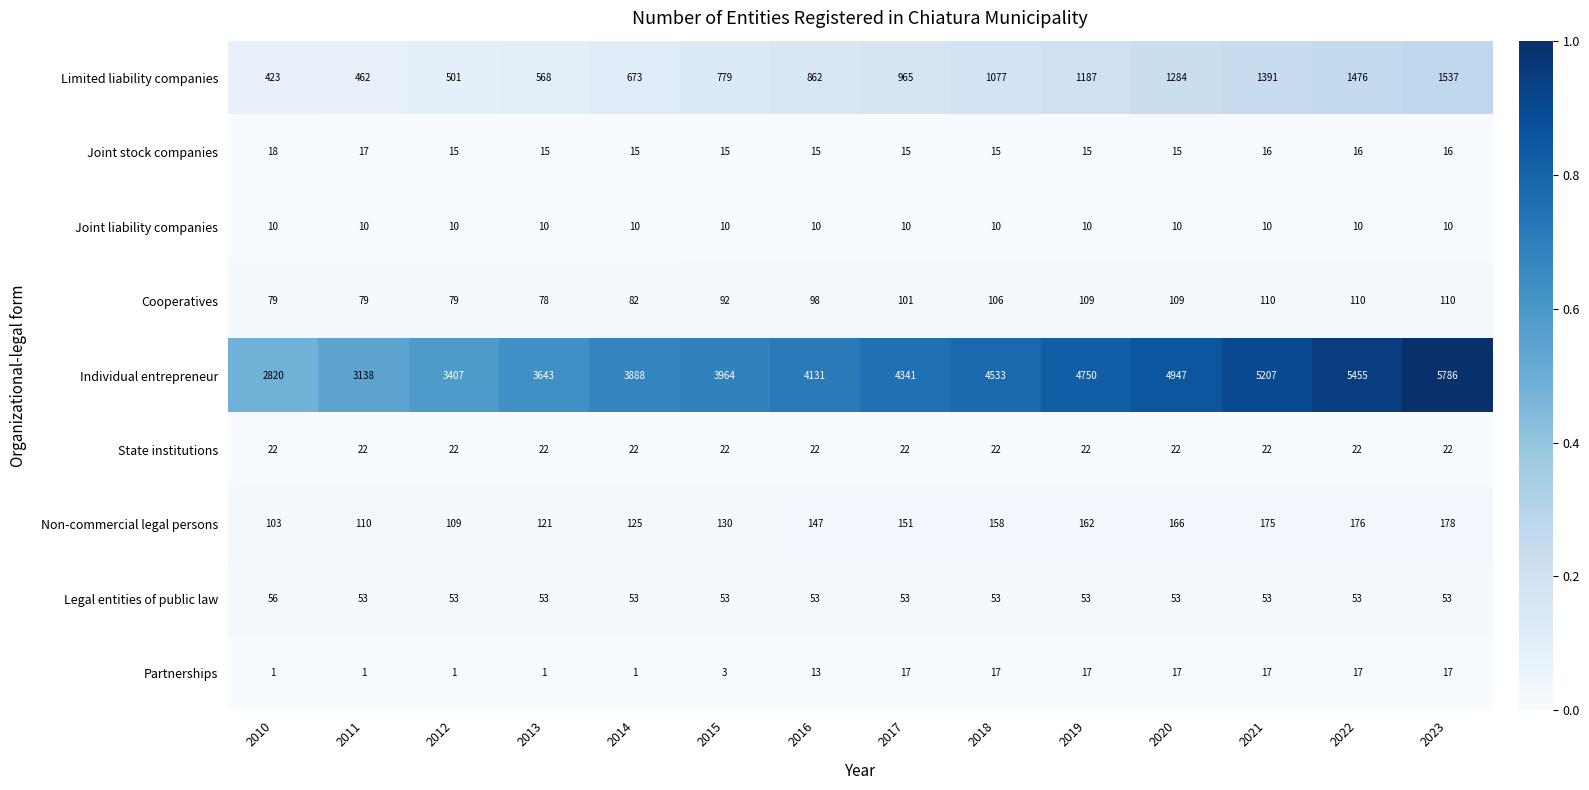

Which series has the largest total across all categories?

Individual entrepreneur